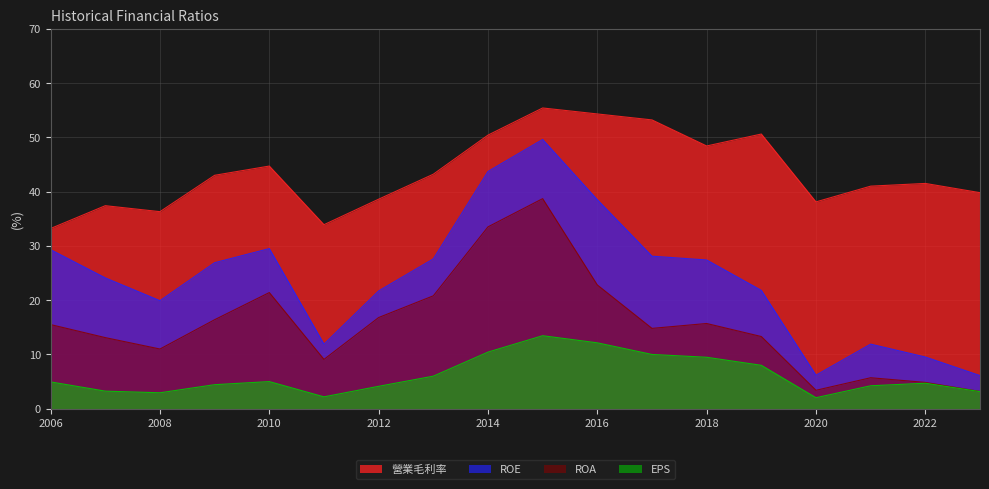

What is the difference between the EPS values at 2017 and 2012?

5.9